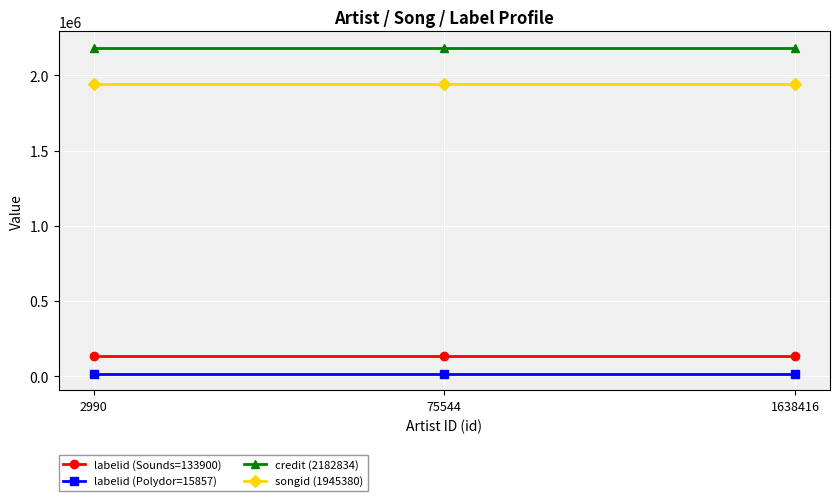

At how many categories does at least one series exceed 340840?

3